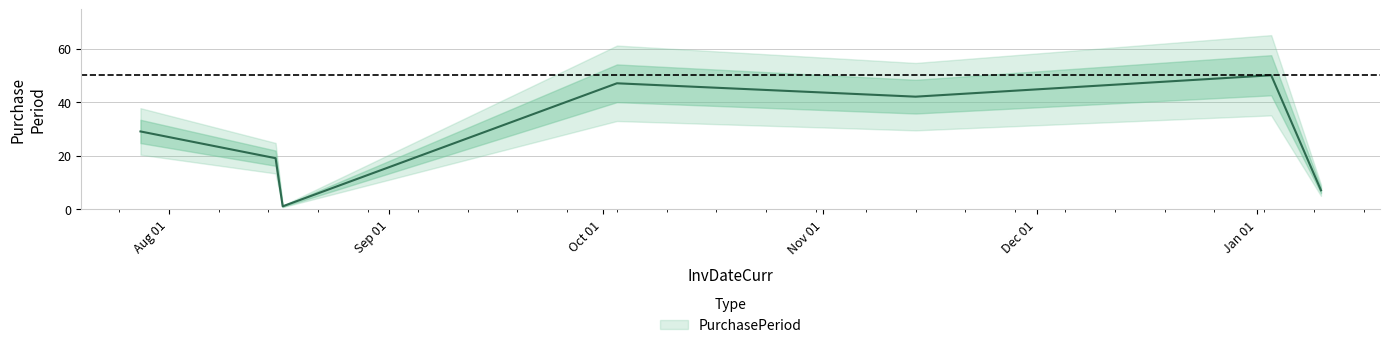

What is the label of the 2nd point from the right?

2017-01-03